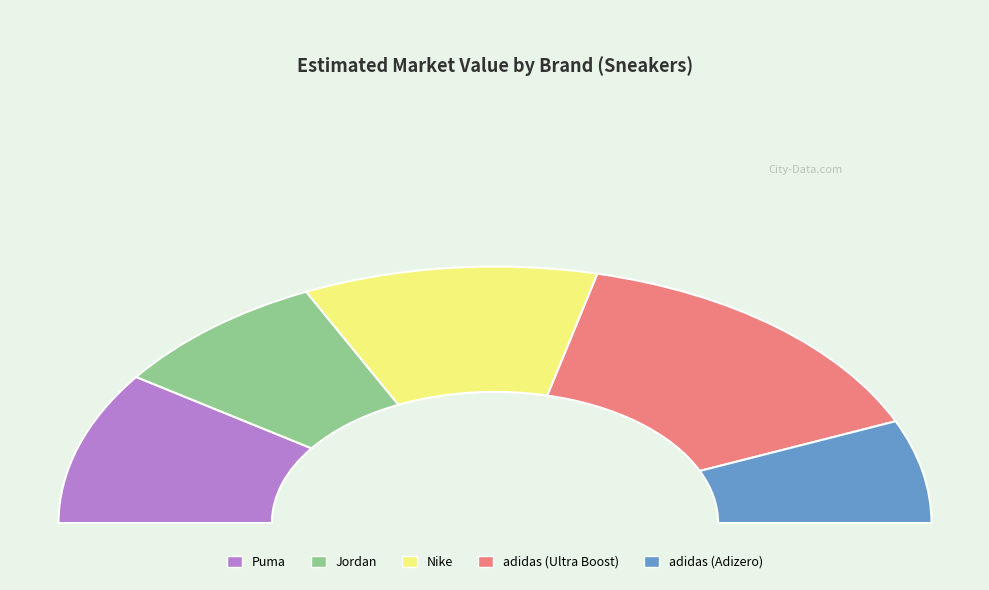

Is there any slice that represents more than half of the pie?

No